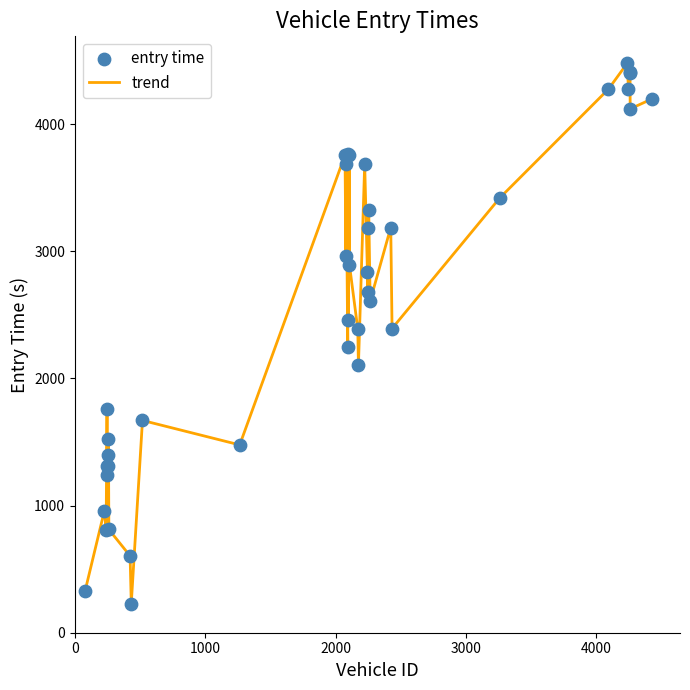

What is the minimum value shown in the chart?

229.5